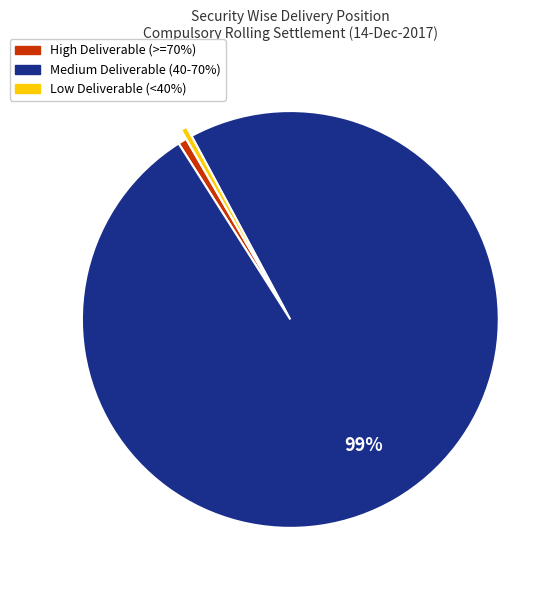

Is there any slice that represents more than half of the pie?

Yes